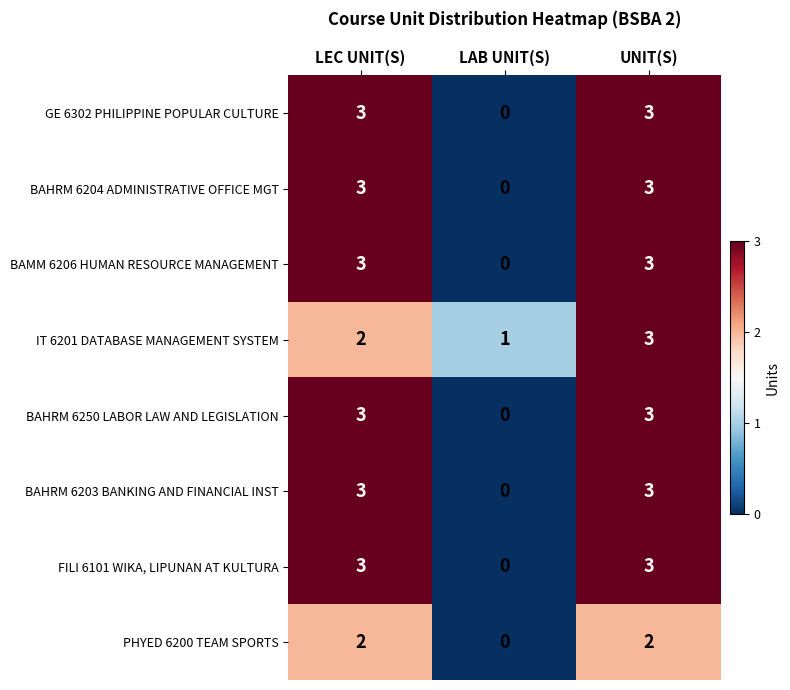

Read the GE 6302 PHILIPPINE POPULAR CULTURE value at UNIT(S).

3